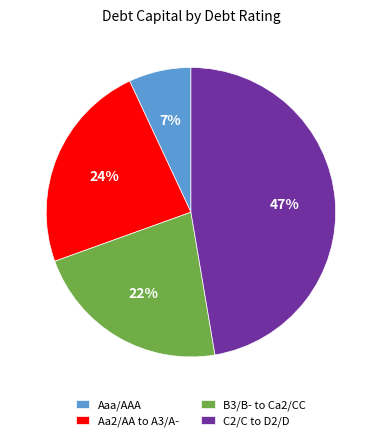

Is it true that B3/B- to Ca2/CC is 28% of the pie?

False